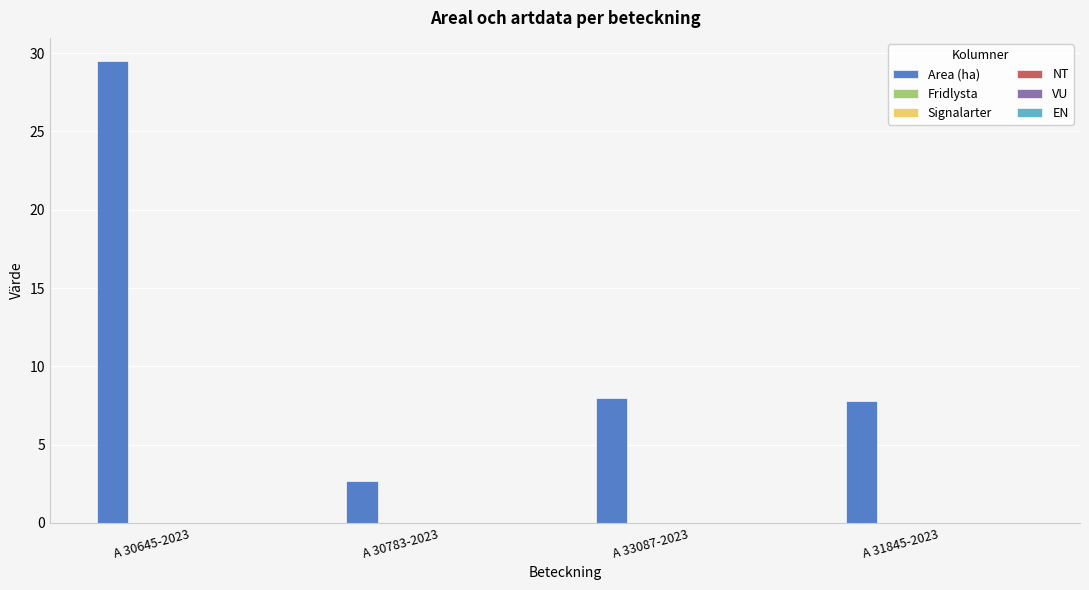

What is the difference between the second highest and minimum values?

5.3